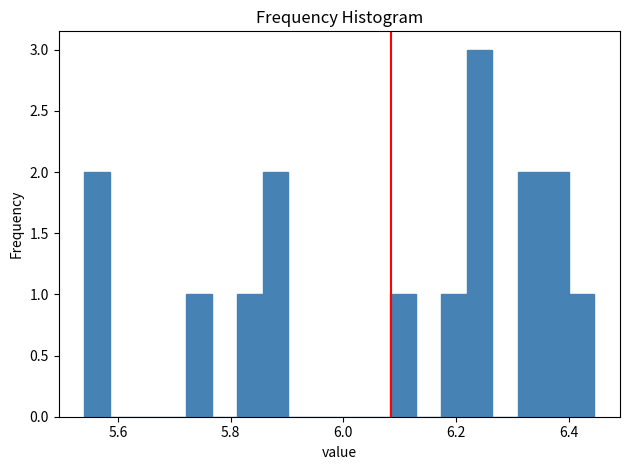

Around what value on the x-axis is the tallest bar? Give the approximate position of its centre, as read against the axis.

6.24